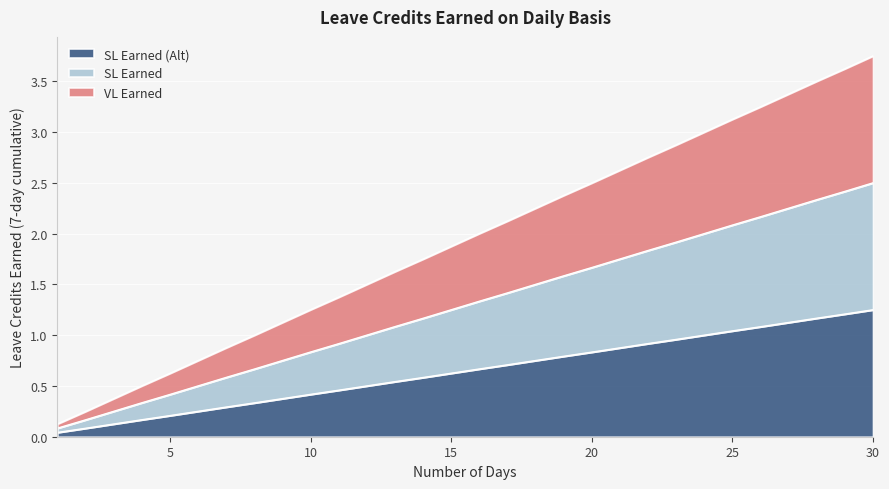

At which label does SL Earned first exceed 1?

13